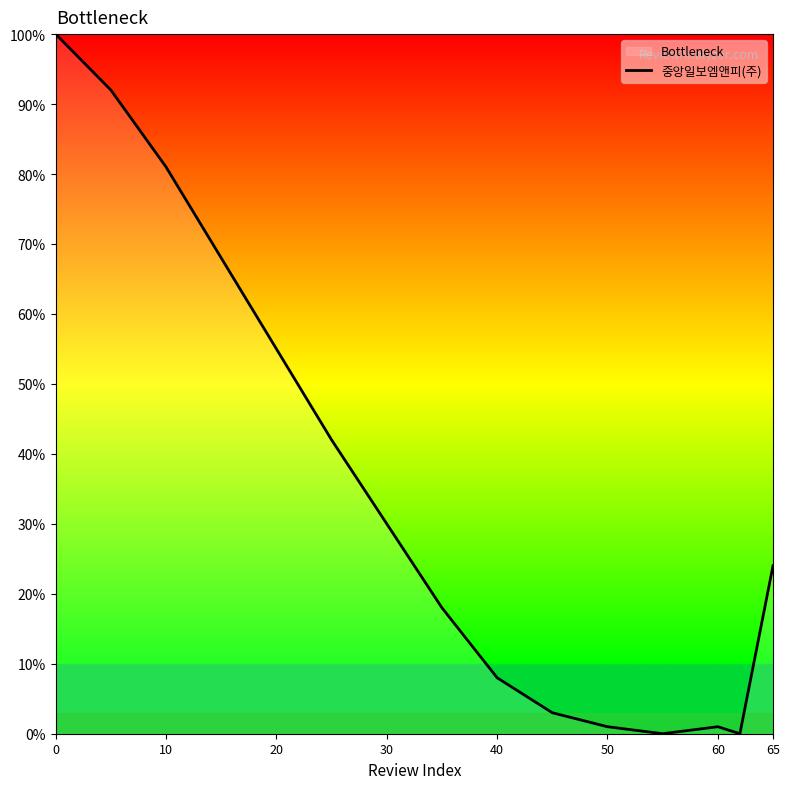

What is the difference between the values at 40 and 10?

73